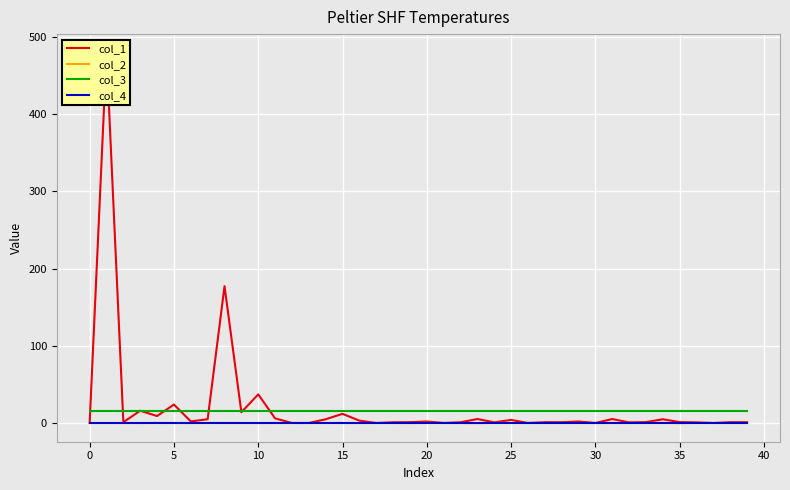

How many series are shown in this chart?

4